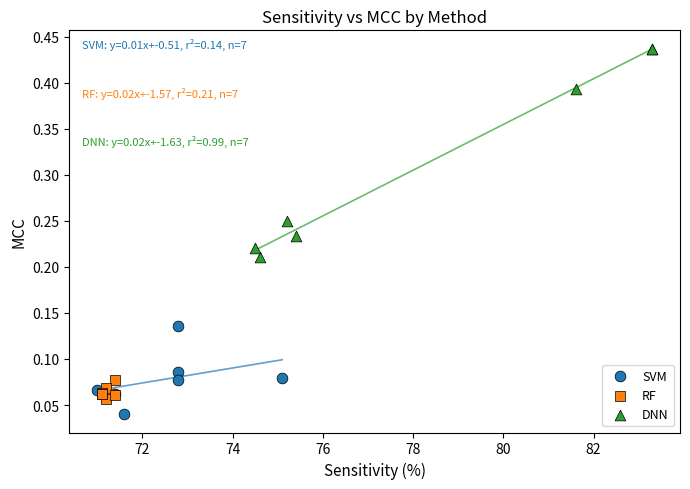

Which series has the widest spread of Y values?

DNN